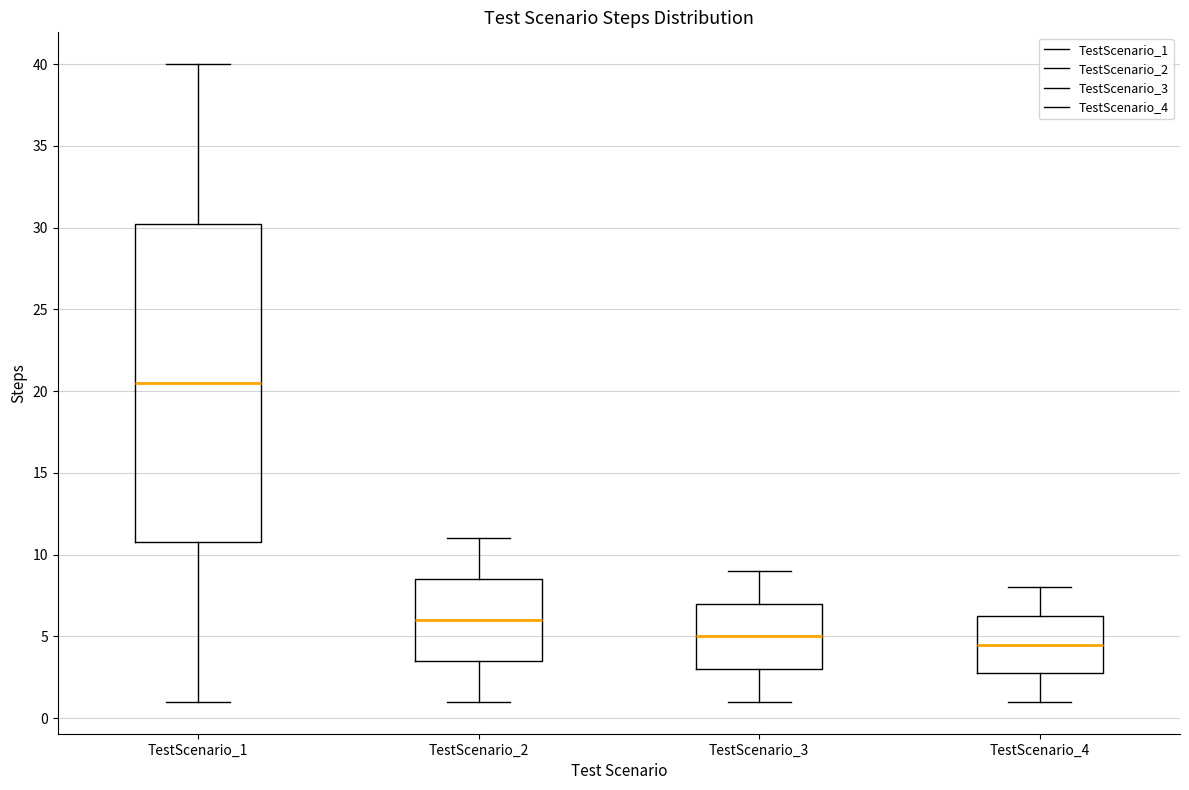

Reading left to right, read every box against the y-axis: the position of its median line, the range the box covers, and the ends of its whiskers. The values are not printed on the chart, so give them approximately, as read against the axis.

TestScenario_1: median 20.5, box 11.0 to 30.5, whiskers 1.0 to 40.0
TestScenario_2: median 6.0, box 3.5 to 8.5, whiskers 1.0 to 11.0
TestScenario_3: median 5.0, box 3.0 to 7.0, whiskers 1.0 to 9.0
TestScenario_4: median 4.5, box 3.0 to 6.5, whiskers 1.0 to 8.0